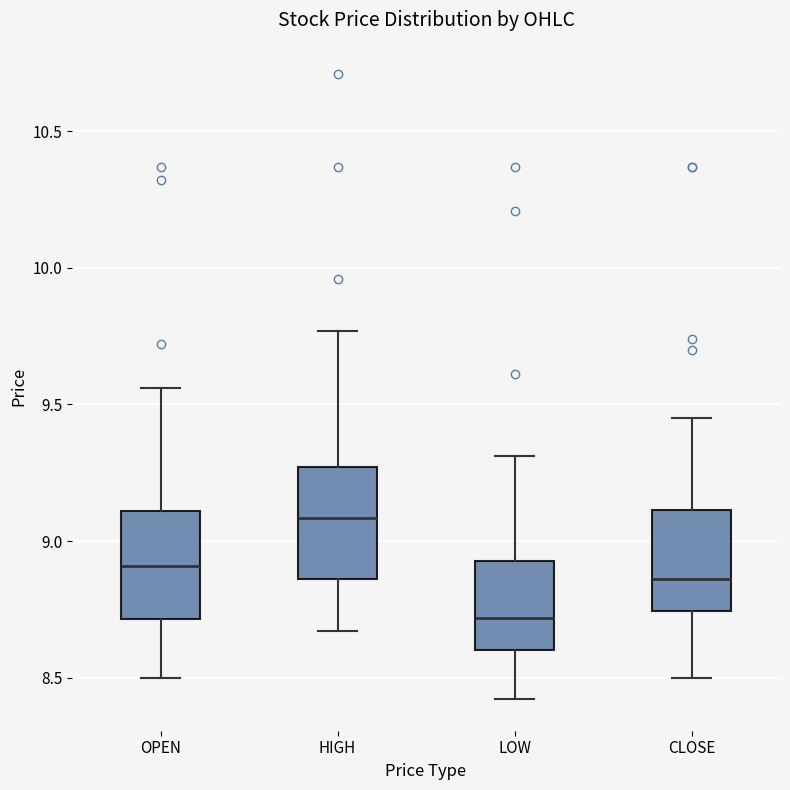

Which box has the lowest median line?

LOW